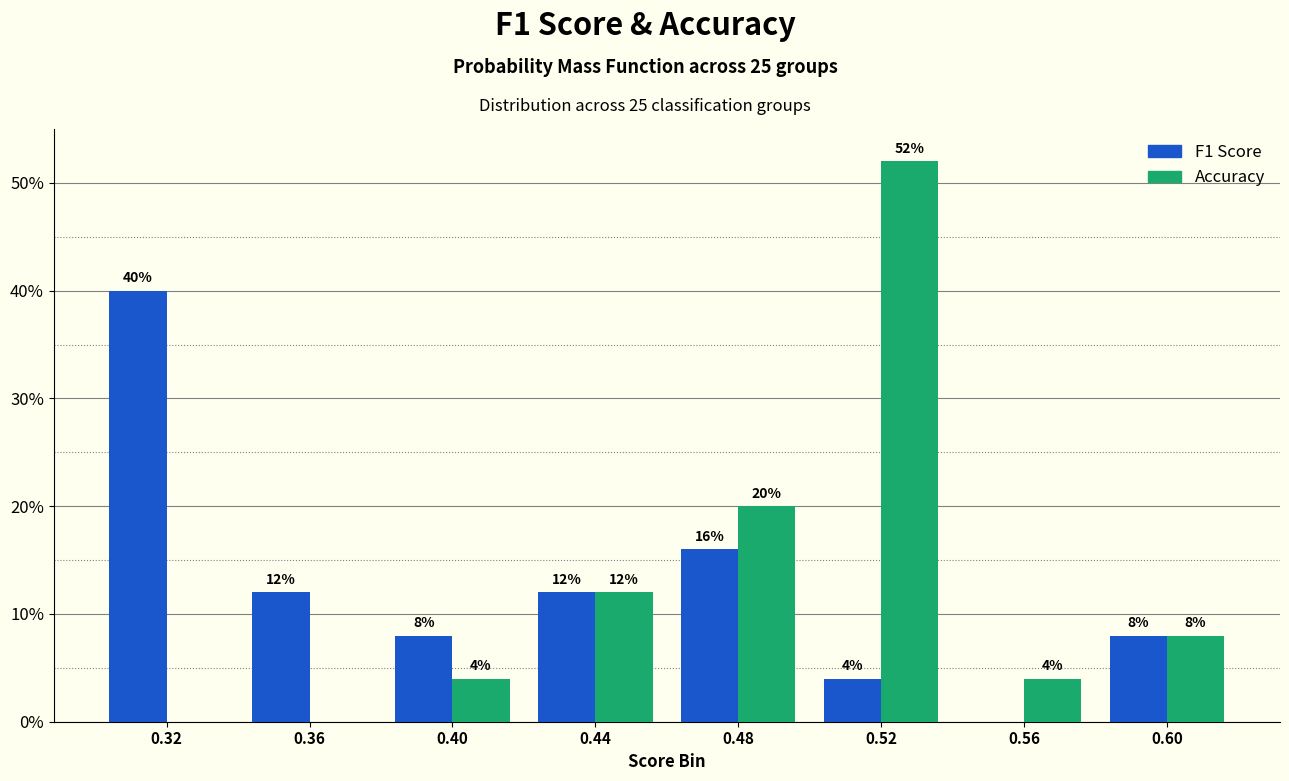

In the Accuracy series, which range on the x-axis has the tallest bar?

0.50 to 0.54